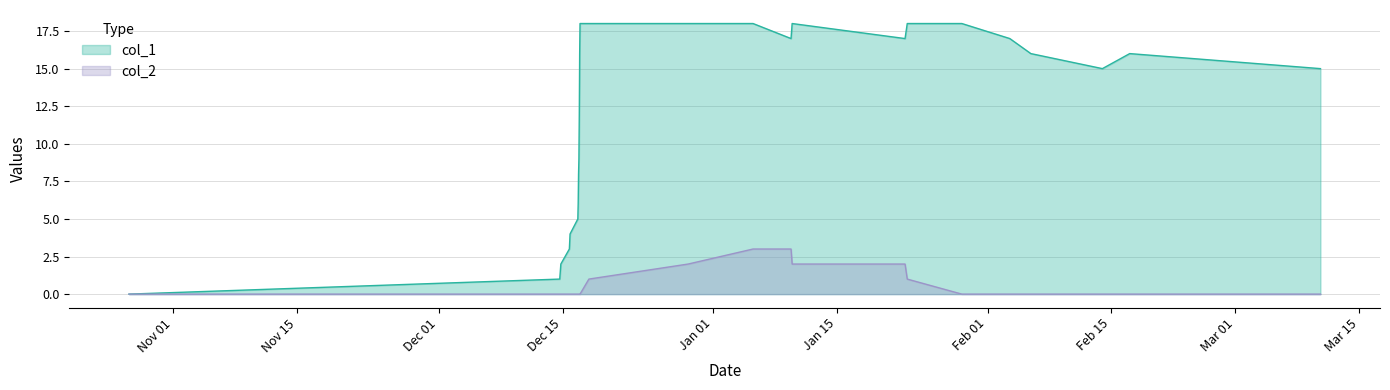

Which series has the largest total across all categories?

col_1